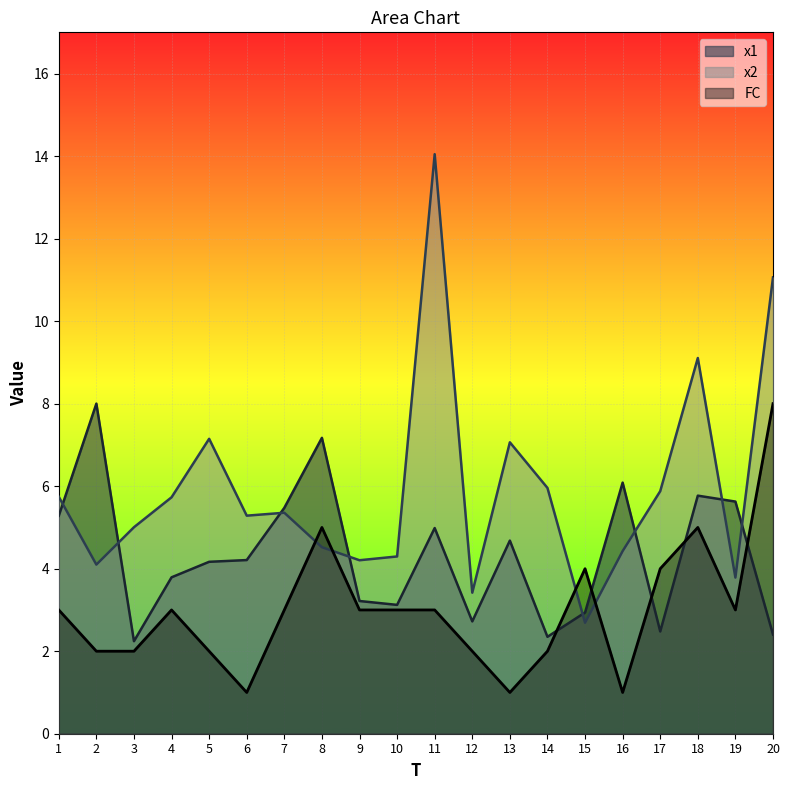

Where is FC nearest to the value 4?

15